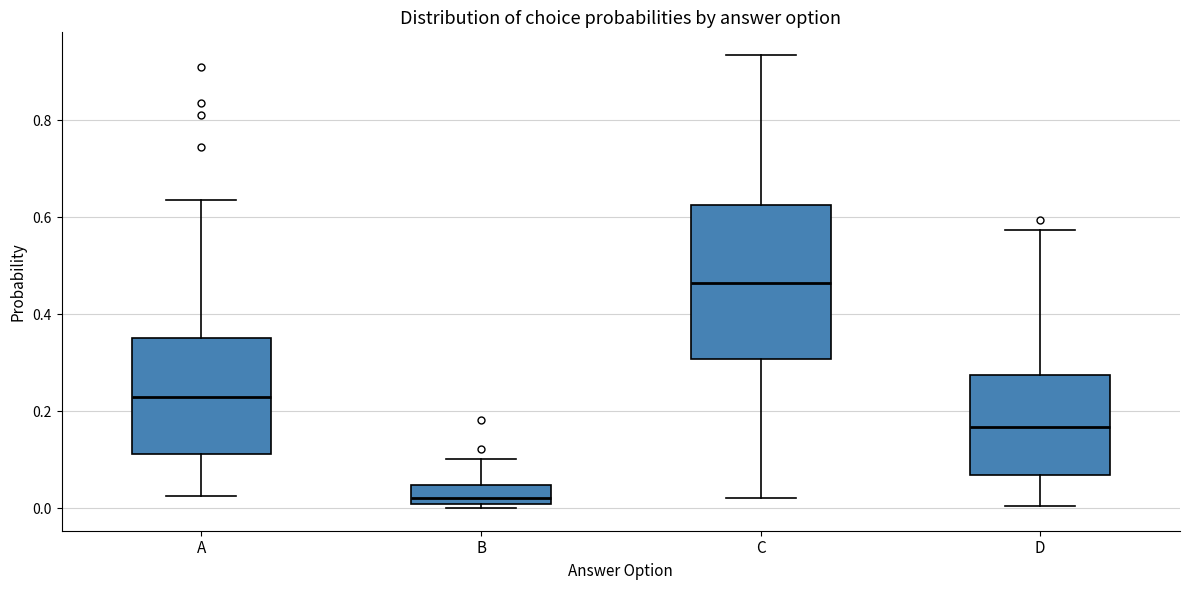

Which box has the highest median line?

C